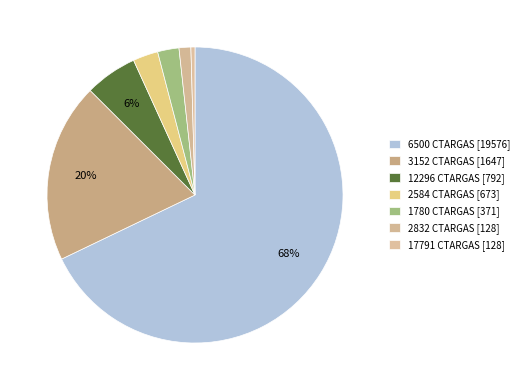

To the nearest percent, what is the difference between the largest and smallest slice percentages?

67%